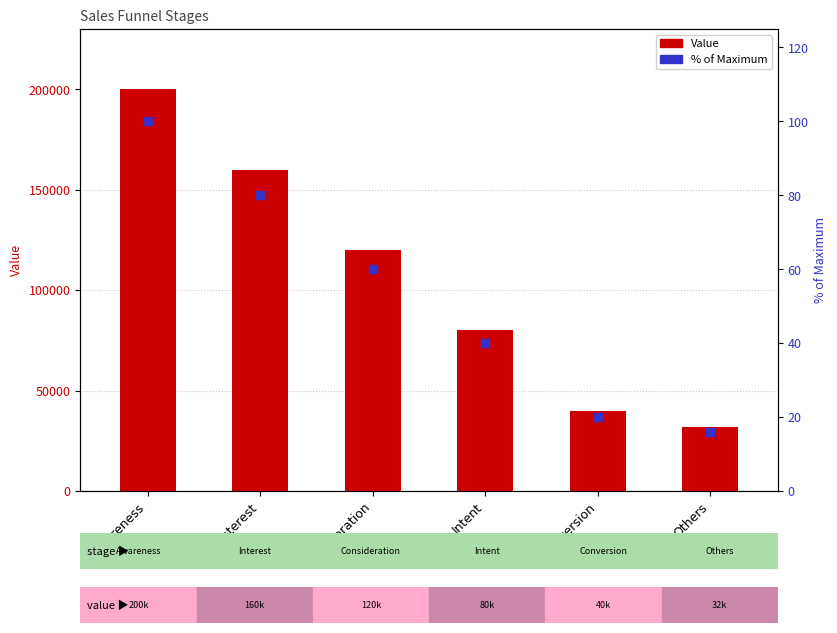

What is the total value across all series at Intent?

80040